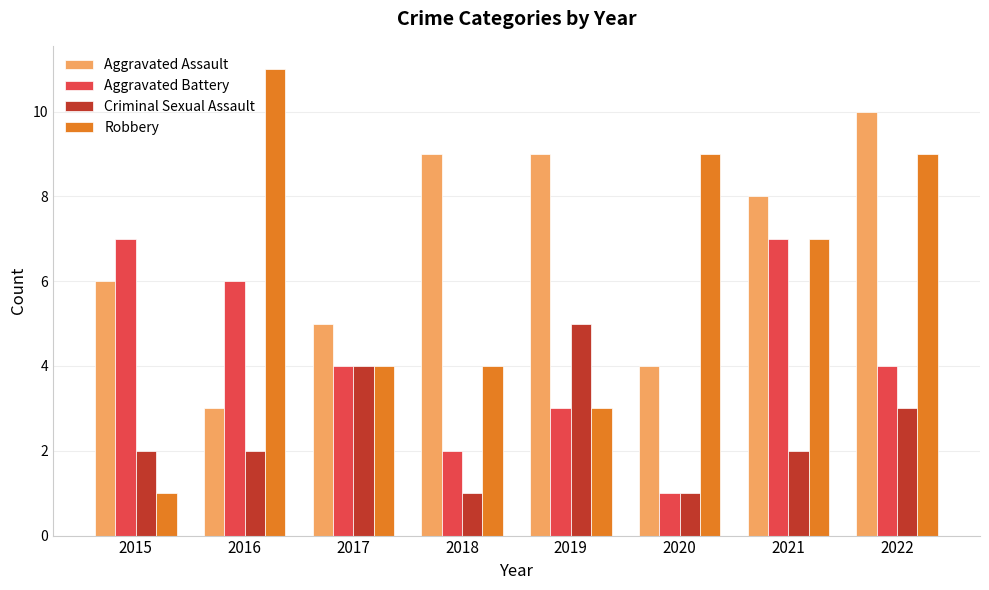

Reading left to right, what are all the values shown in this chart?

Aggravated Assault: 6	3	5	9	9	4	8	10
Aggravated Battery: 7	6	4	2	3	1	7	4
Criminal Sexual Assault: 2	2	4	1	5	1	2	3
Robbery: 1	11	4	4	3	9	7	9